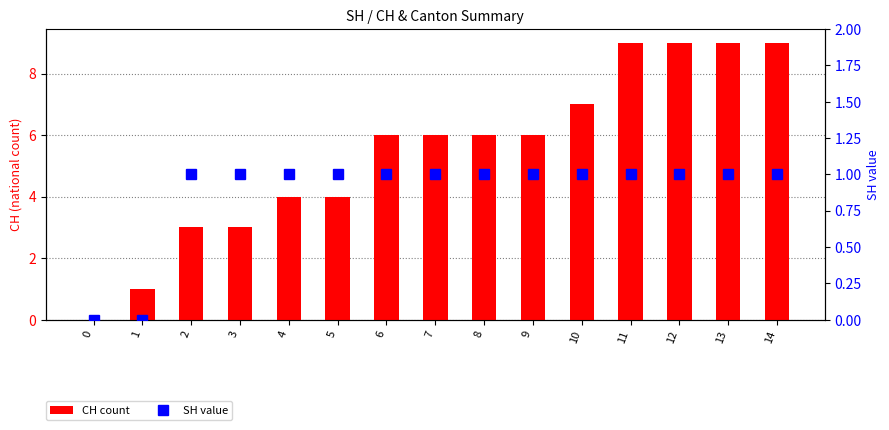

How many data points in SH value are less than 1?

2